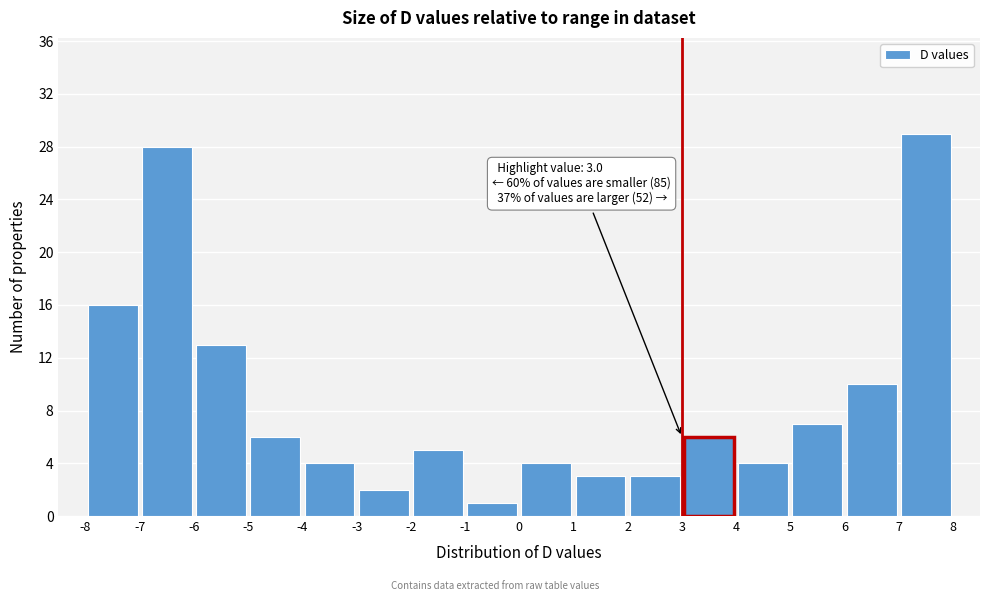

Which range on the x-axis has the tallest bar?

7 to 8